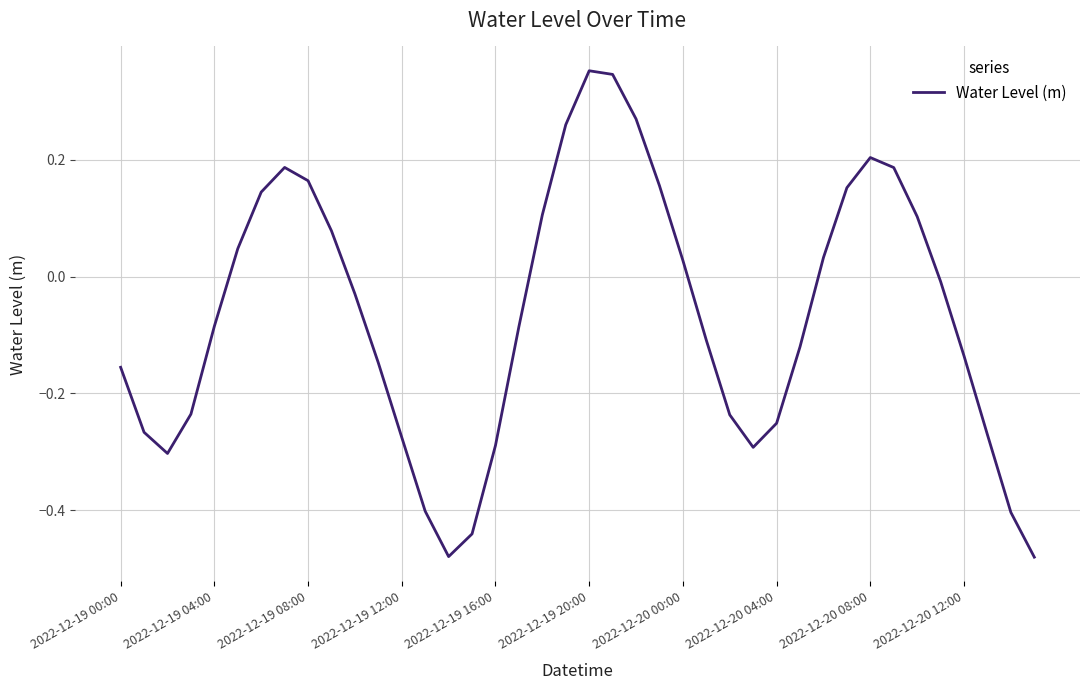

Does the chart have visible grid lines?

Yes